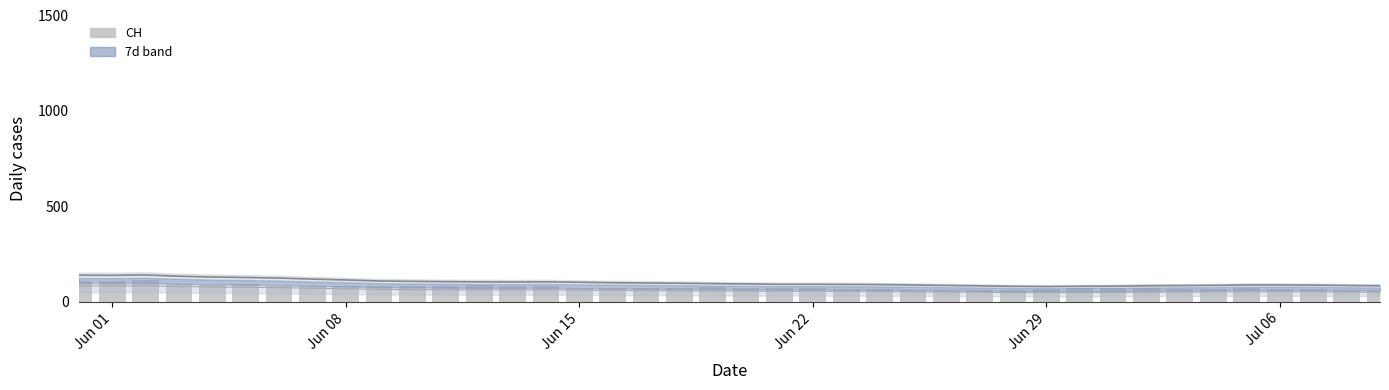

At which label does Upper bound reach its minimum?

Jun 29